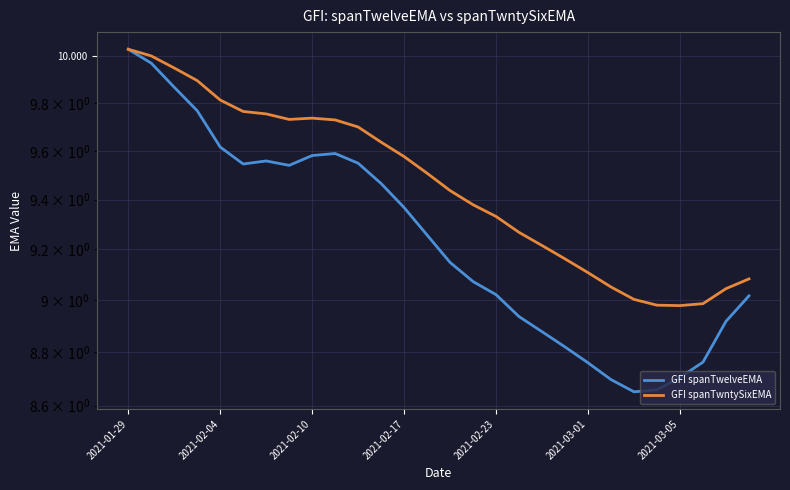

True or false: GFI spanTwntySixEMA has a value of 3.7 at 17.

False